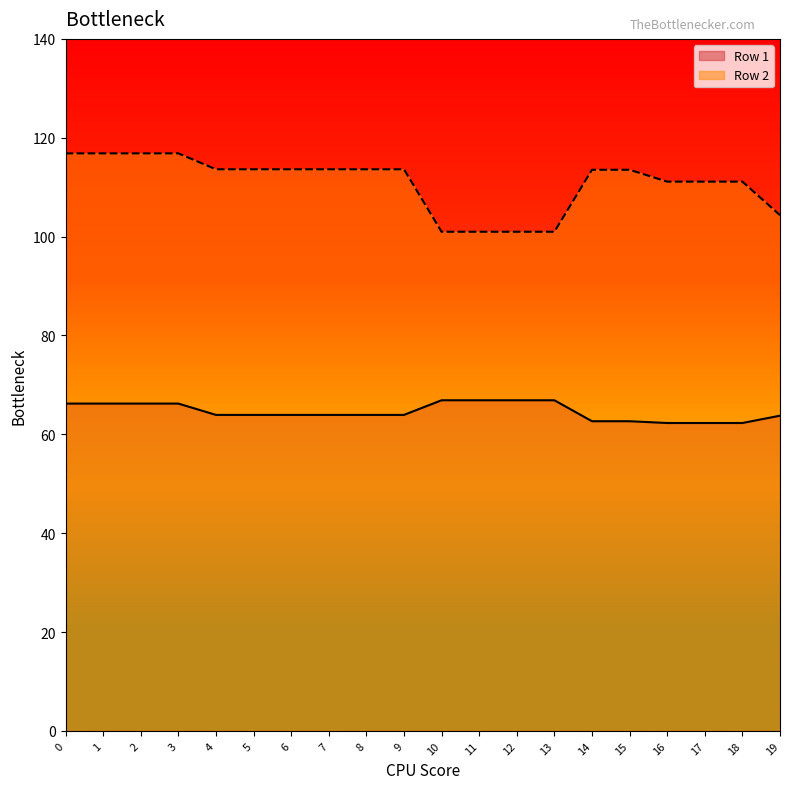

Rank the series at 2 from lowest to highest value.

Row 1, Row 2